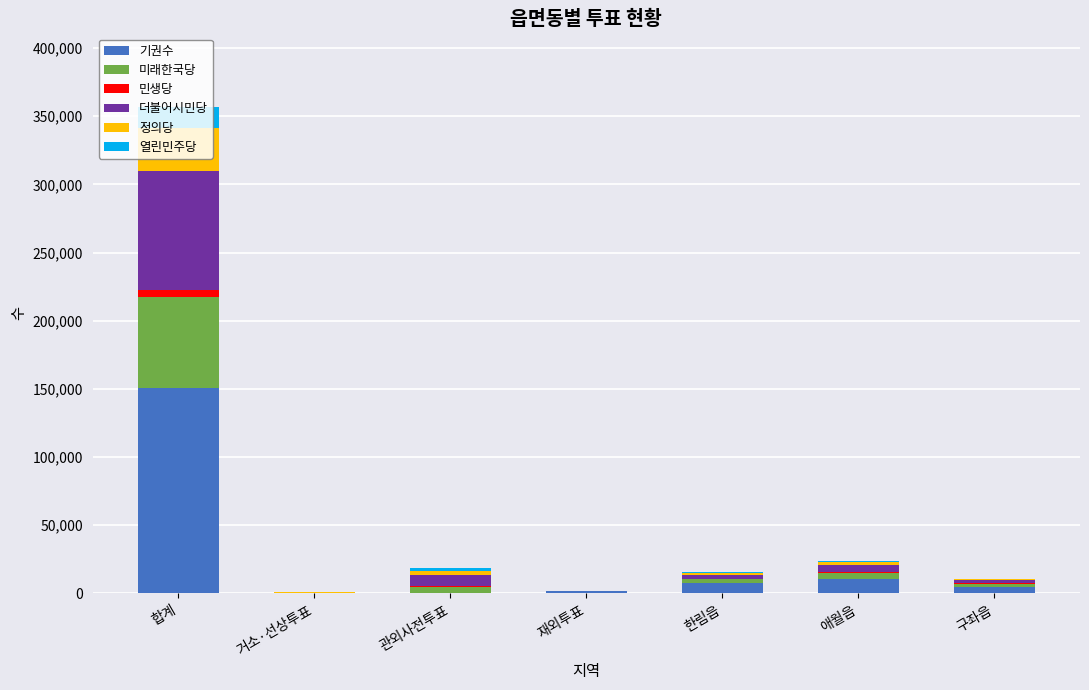

Does the chart contain stacked bars?

Yes